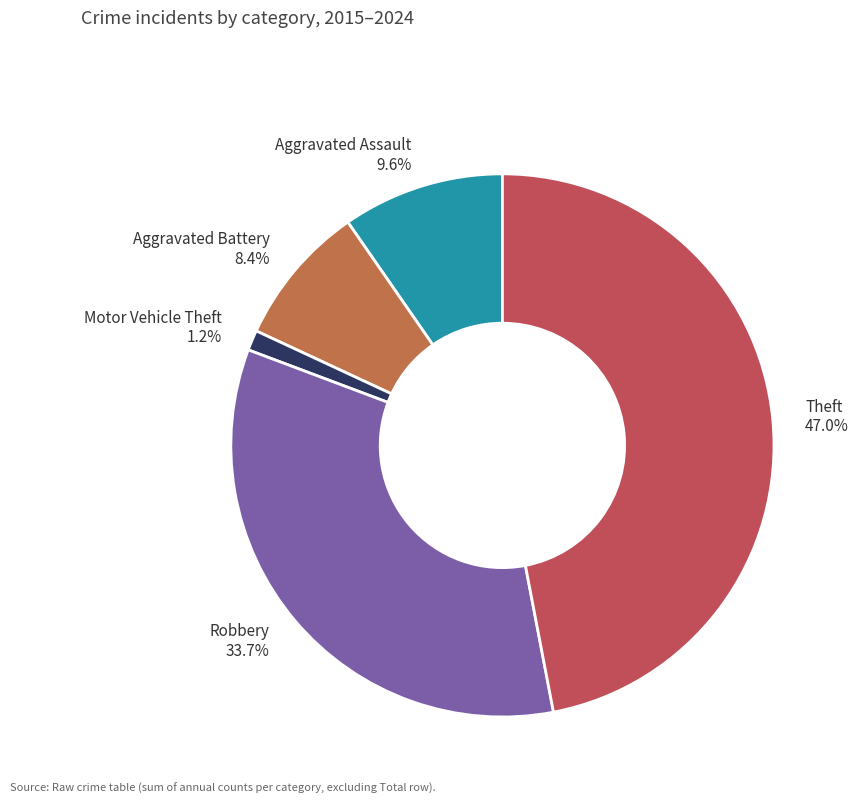

Combined, do Aggravated Assault 9.6% and Robbery 33.7% account for over 50%?

No